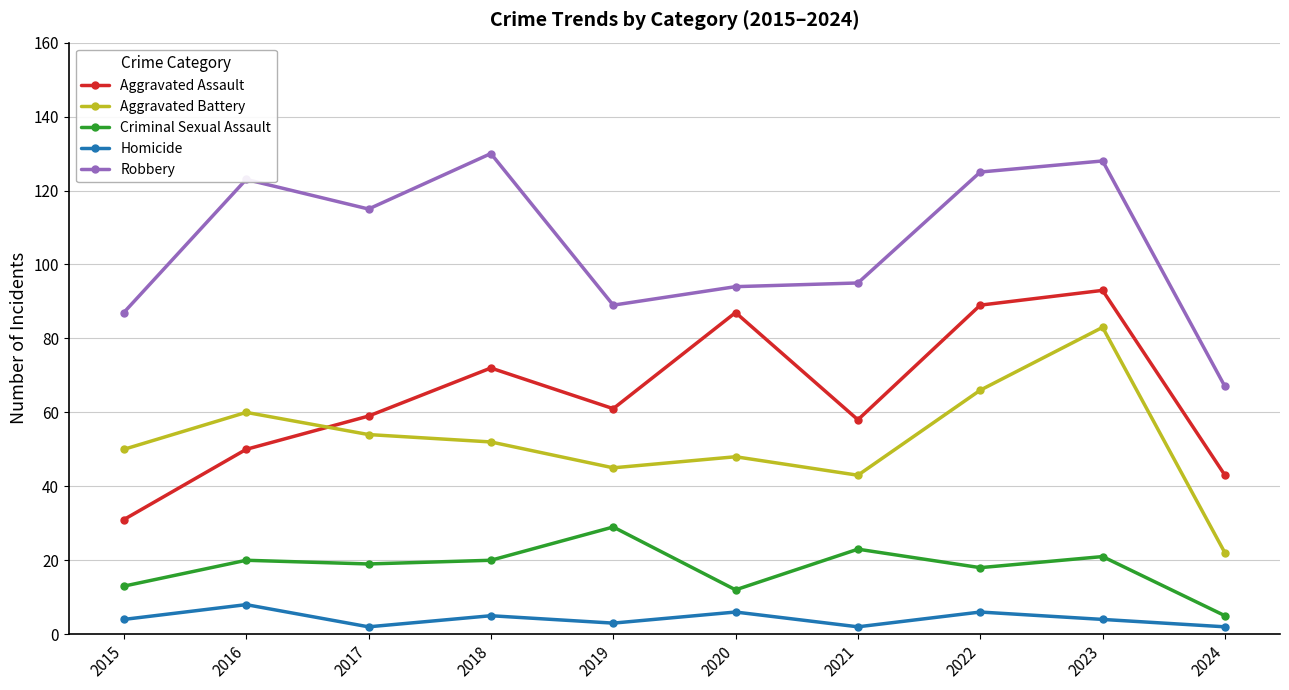

What is the difference between the maximum and minimum values in the Homicide series?

6